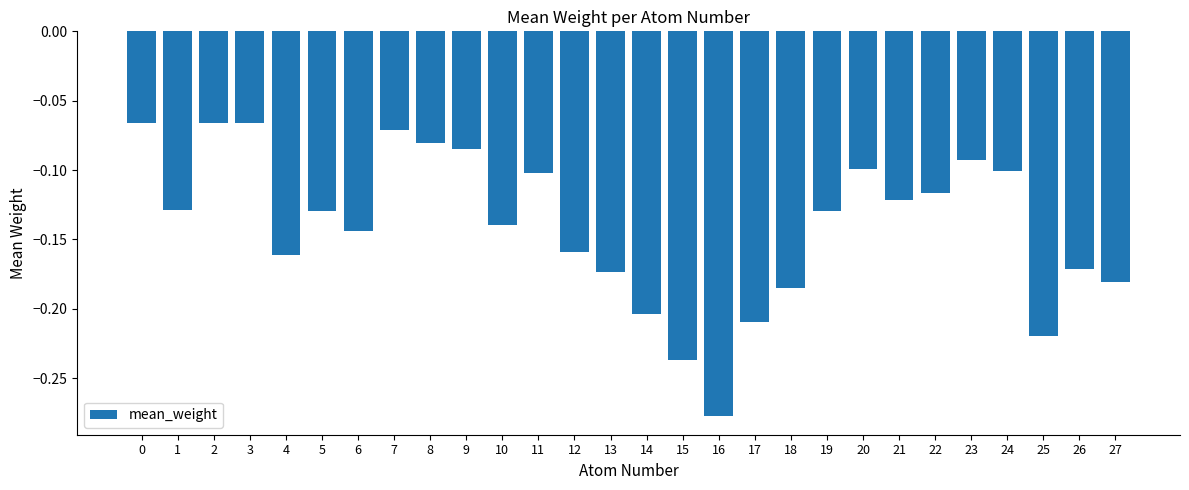

Between 11 and 3, which is larger?

3